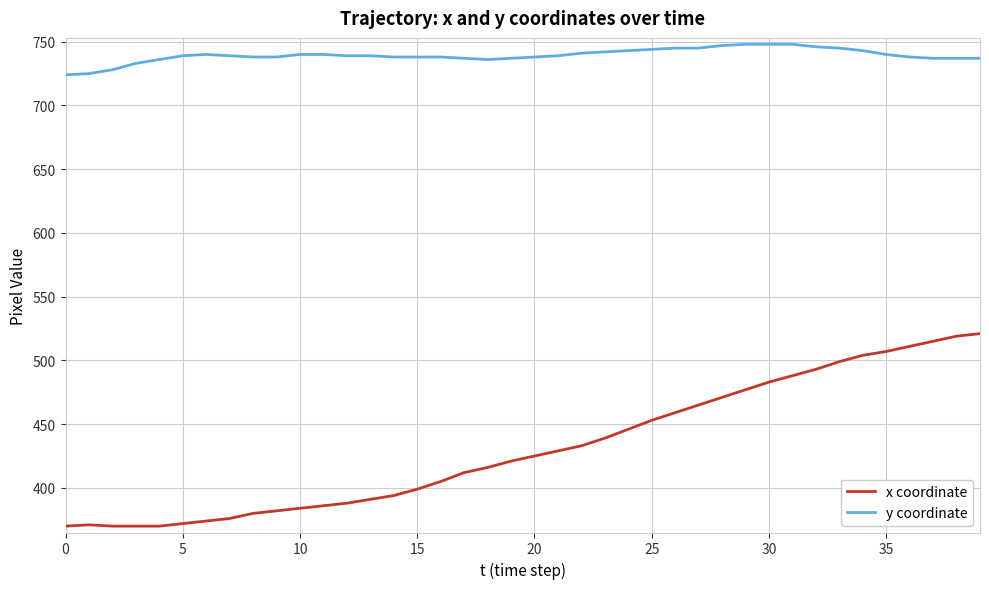

True or false: y coordinate has more than 0 points higher than both neighbors.

True